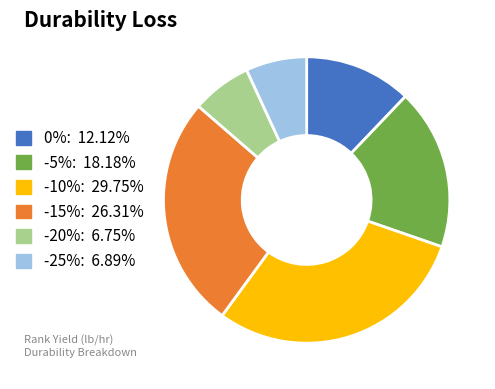

Which category has the biggest portion of the pie?

-10%